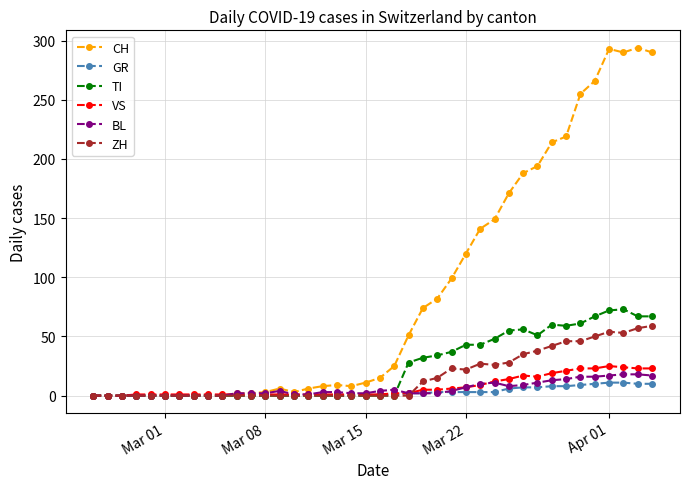

Which series has the largest total across all categories?

CH